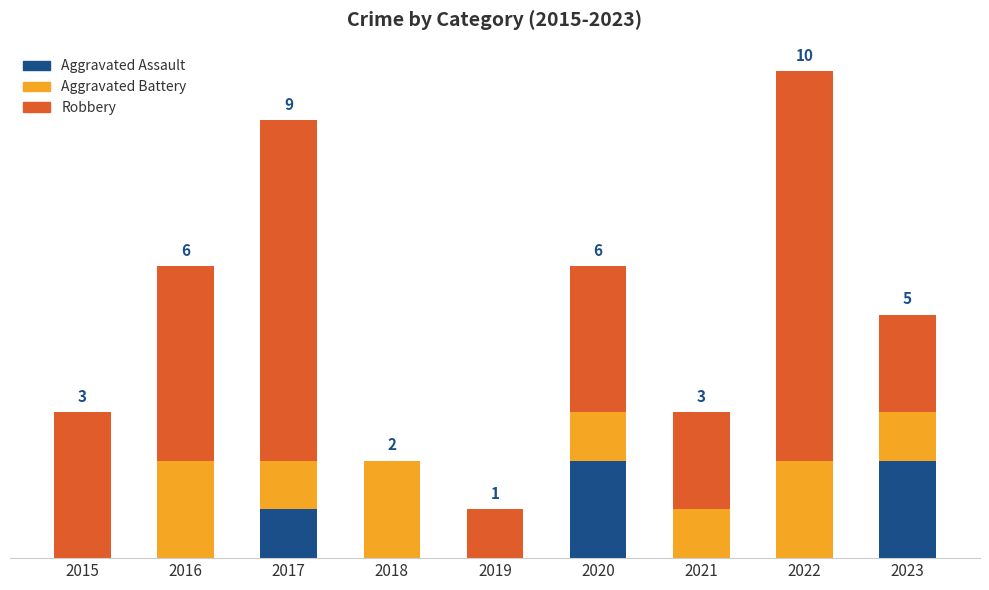

Are the bars horizontal?

No